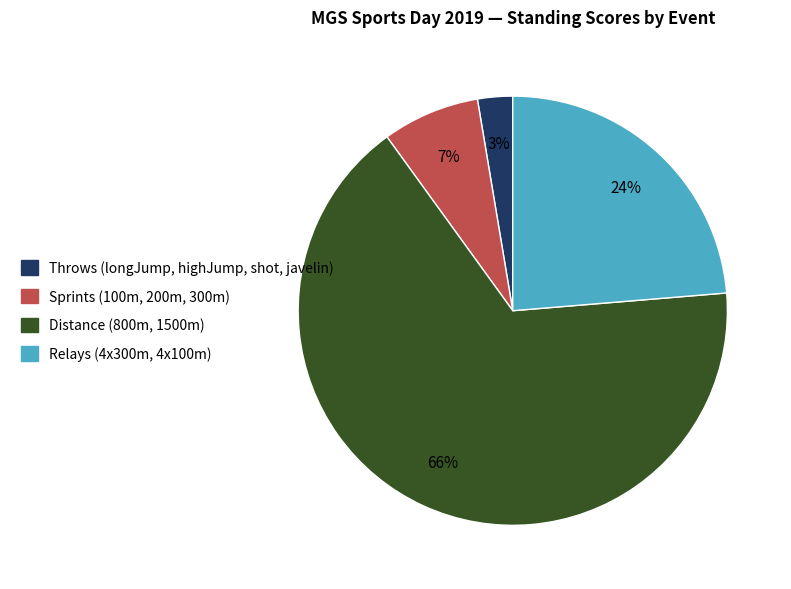

Is there any slice that represents more than half of the pie?

Yes